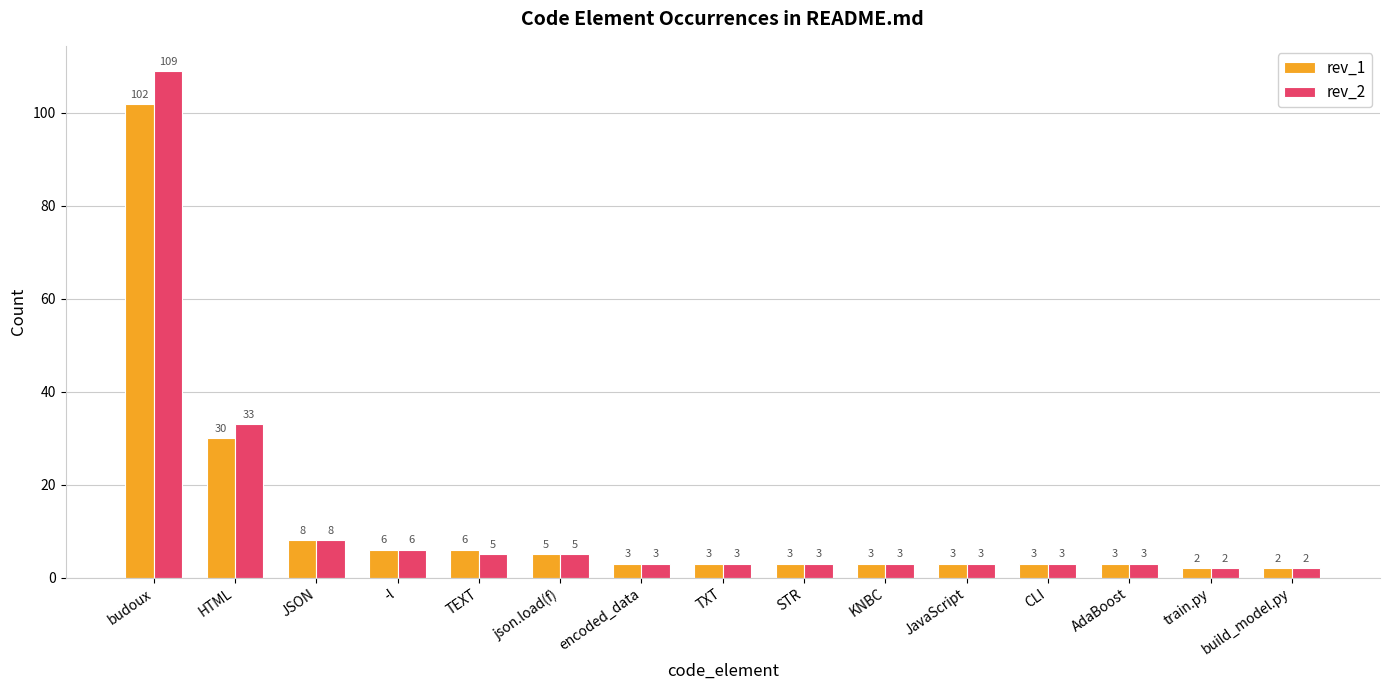

Is it true that rev_1 equals 3 at STR?

True